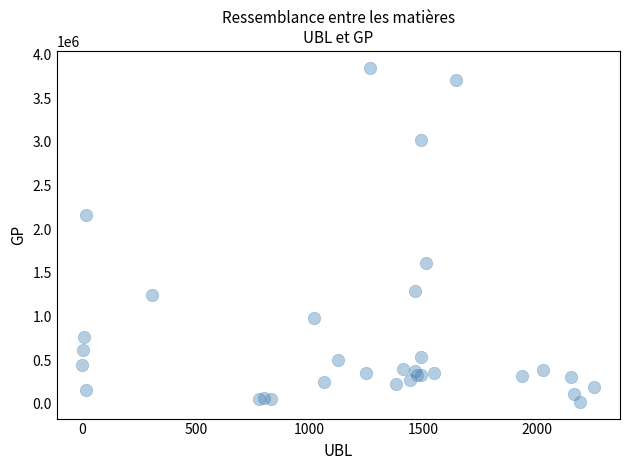

What Y value in the scatter plot is closest to 1935607?

2165175